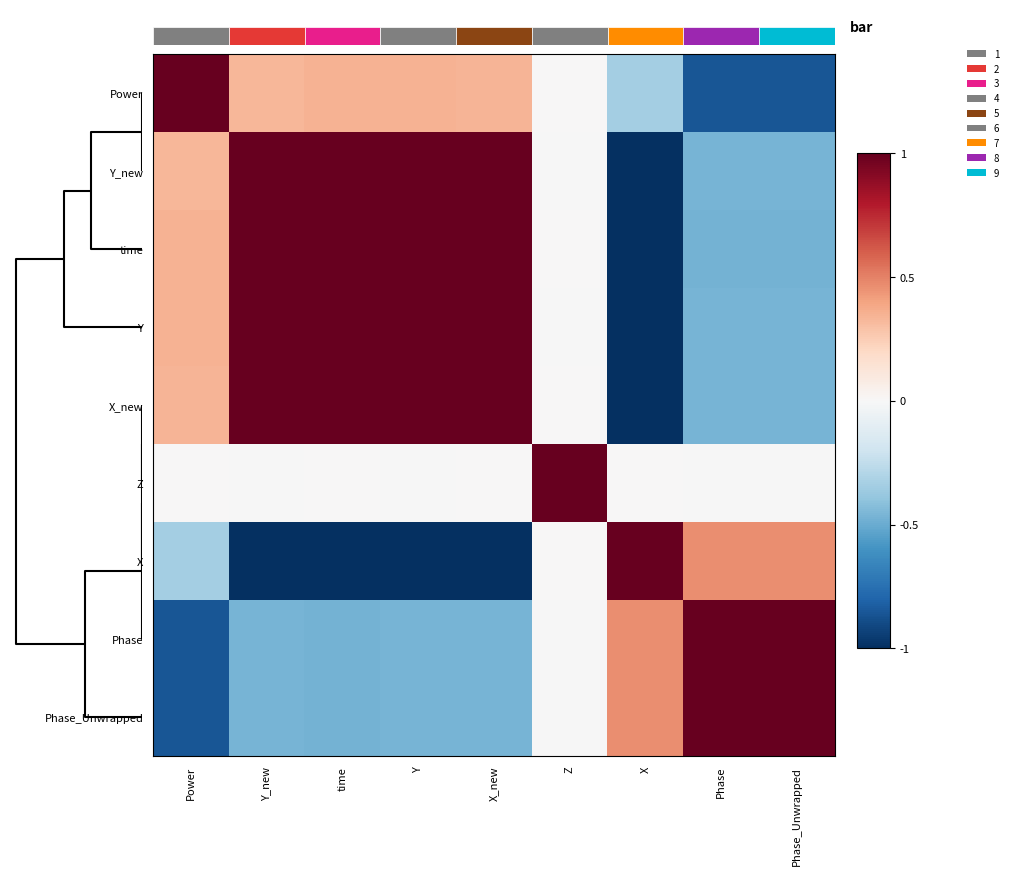

The value of X_new at Z is 0.0. True or false?

False